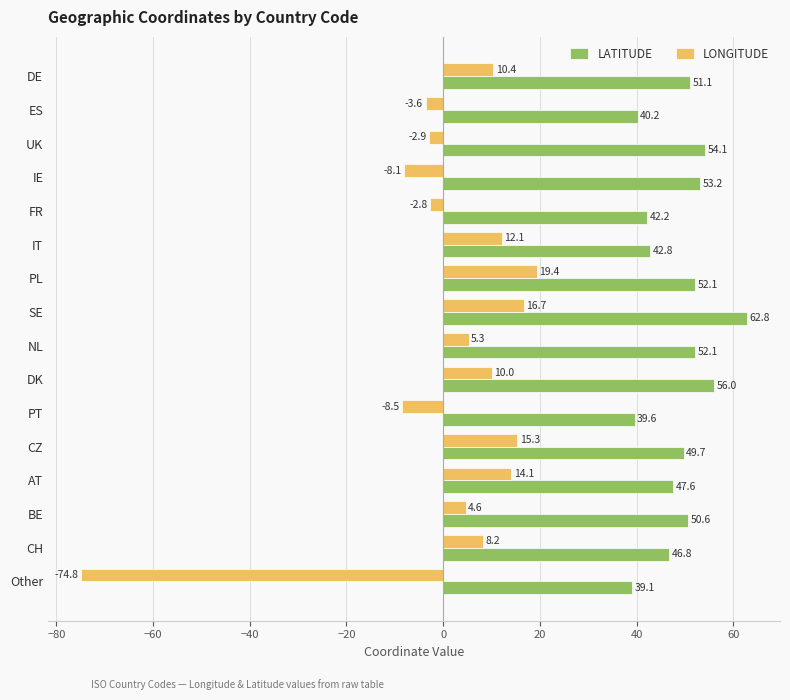

Which series has the largest range (max minus min)?

LONGITUDE